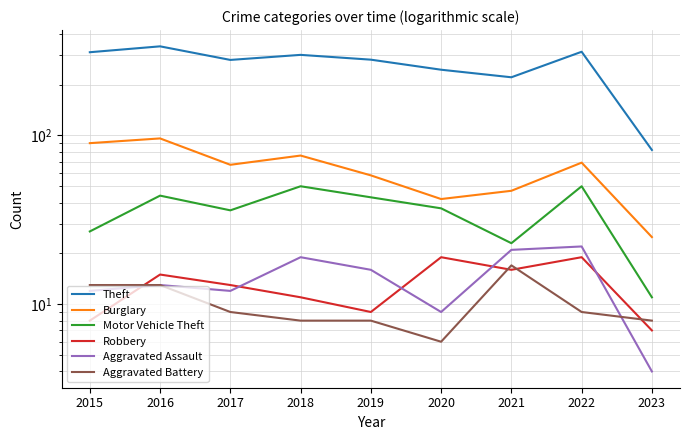

Where is the first local minimum for Motor Vehicle Theft?

2017